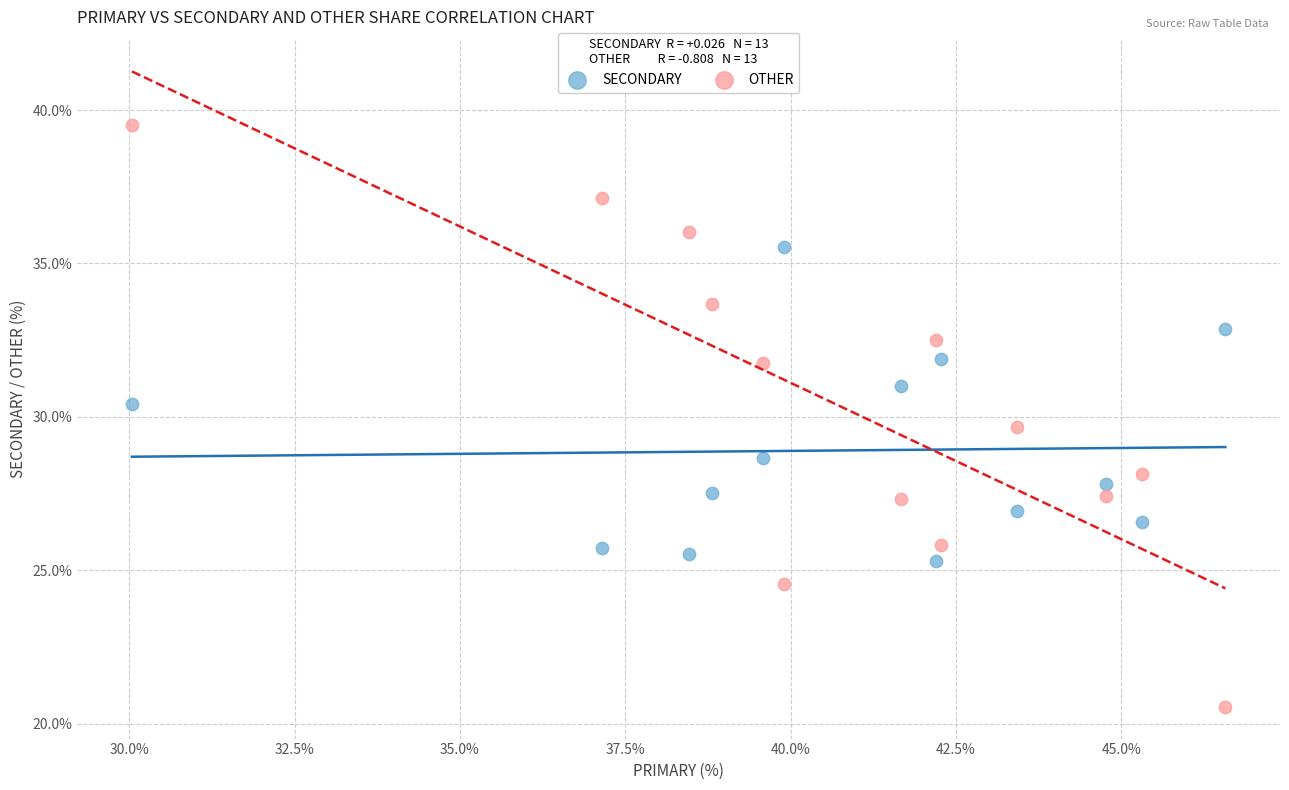

What is the X range (max minus min) for the scatter plot?

16.5